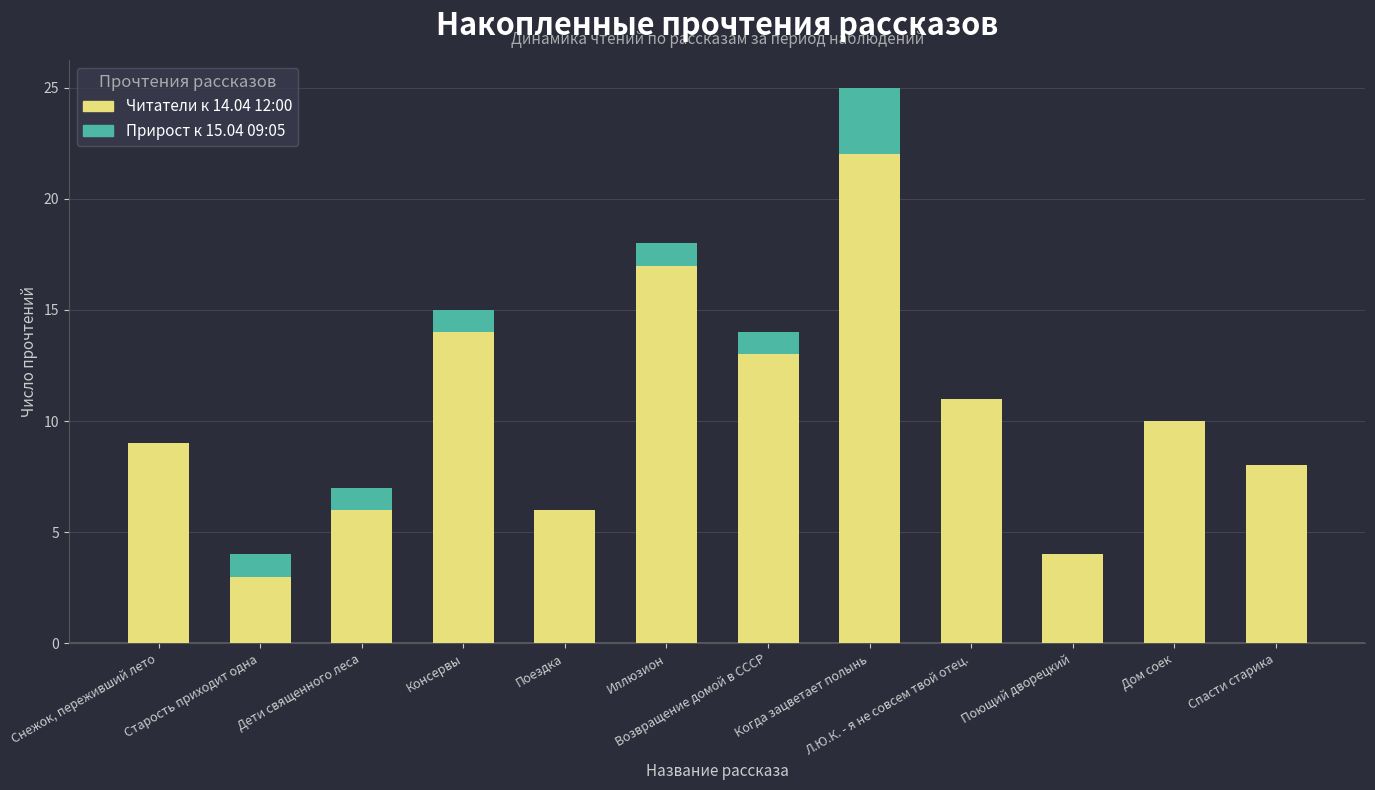

At which category is the sum across all series the highest?

Когда зацветает полынь